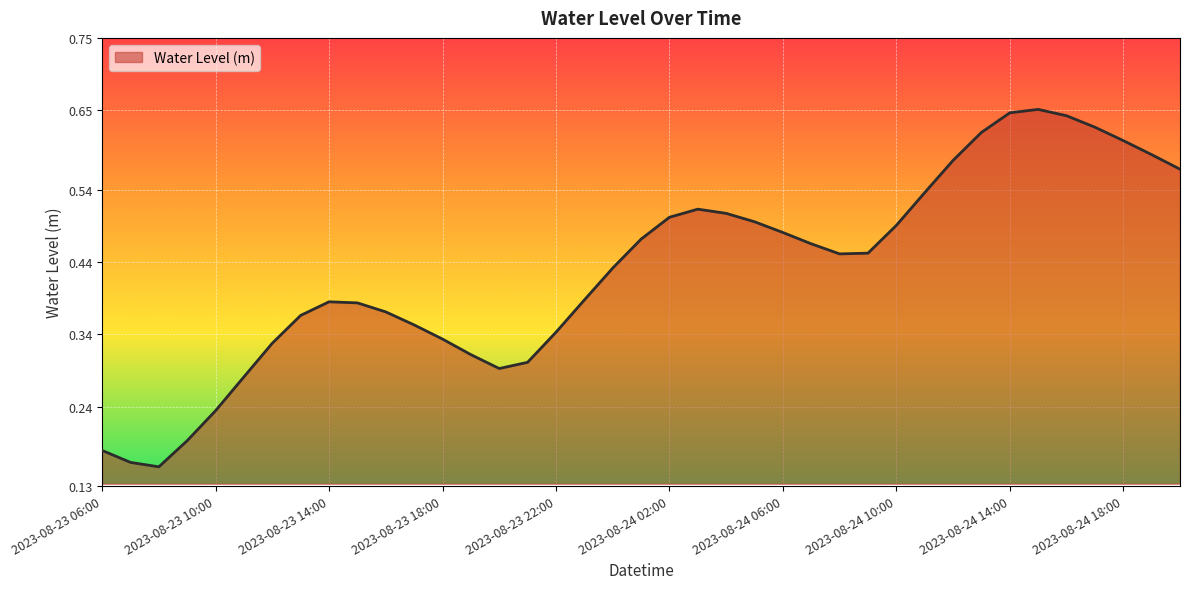

Count the number of data series in this chart.

1